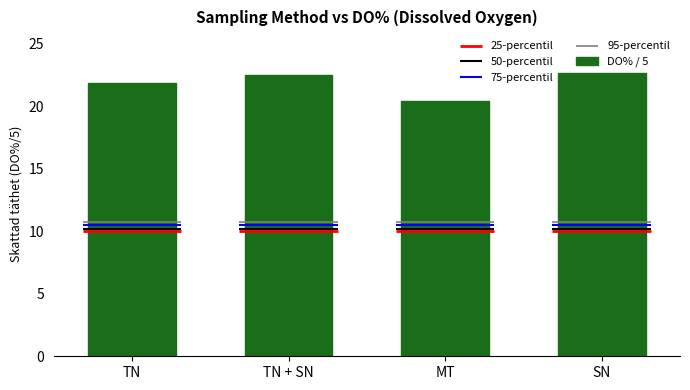

What is the label of the 3rd bar from the right?

TN + SN